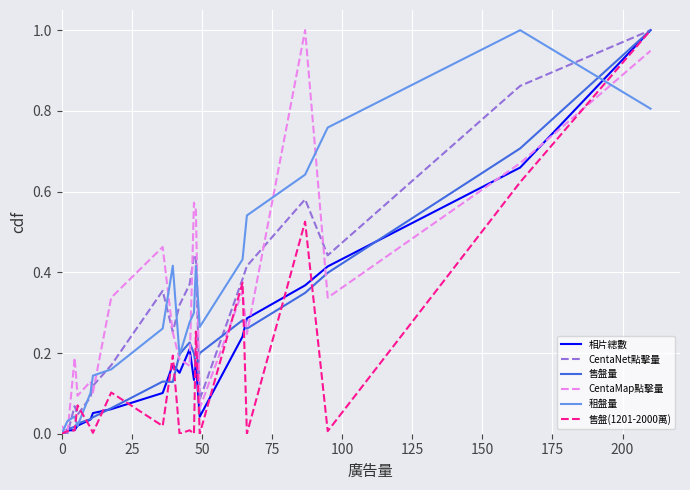

At how many categories does at least one series exceed 0?

20